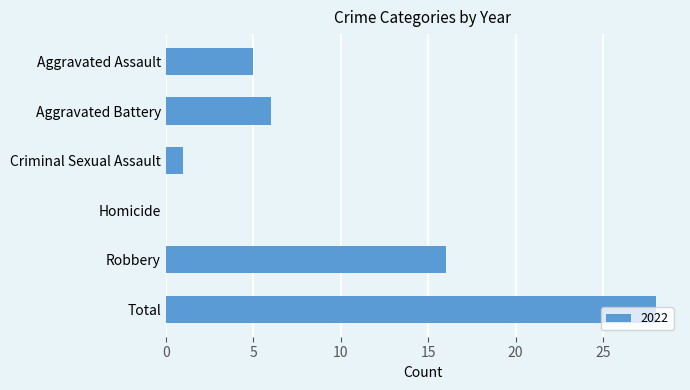

At which label is the value closest to 14?

Robbery